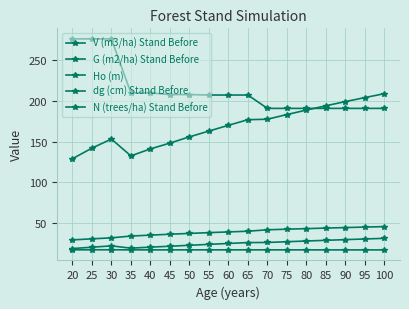

Rank the series by their maximum value, from lowest to highest.

Ho (m), G (m2/ha) Stand Before, dg (cm) Stand Before, V (m3/ha) Stand Before, N (trees/ha) Stand Before